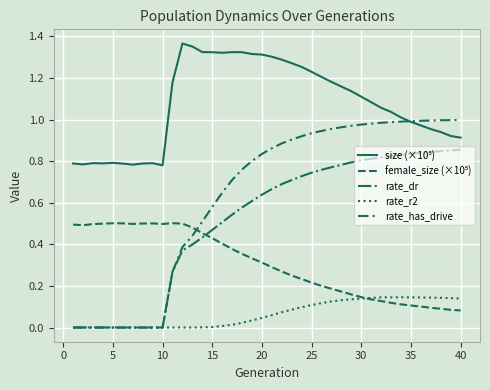

Does the chart display data point markers on the line(s)?

No